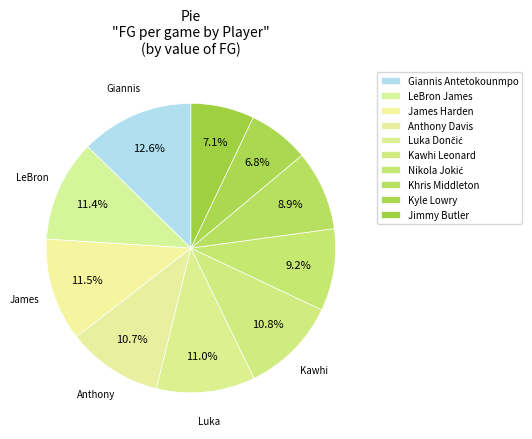

Is there any slice that represents more than half of the pie?

No